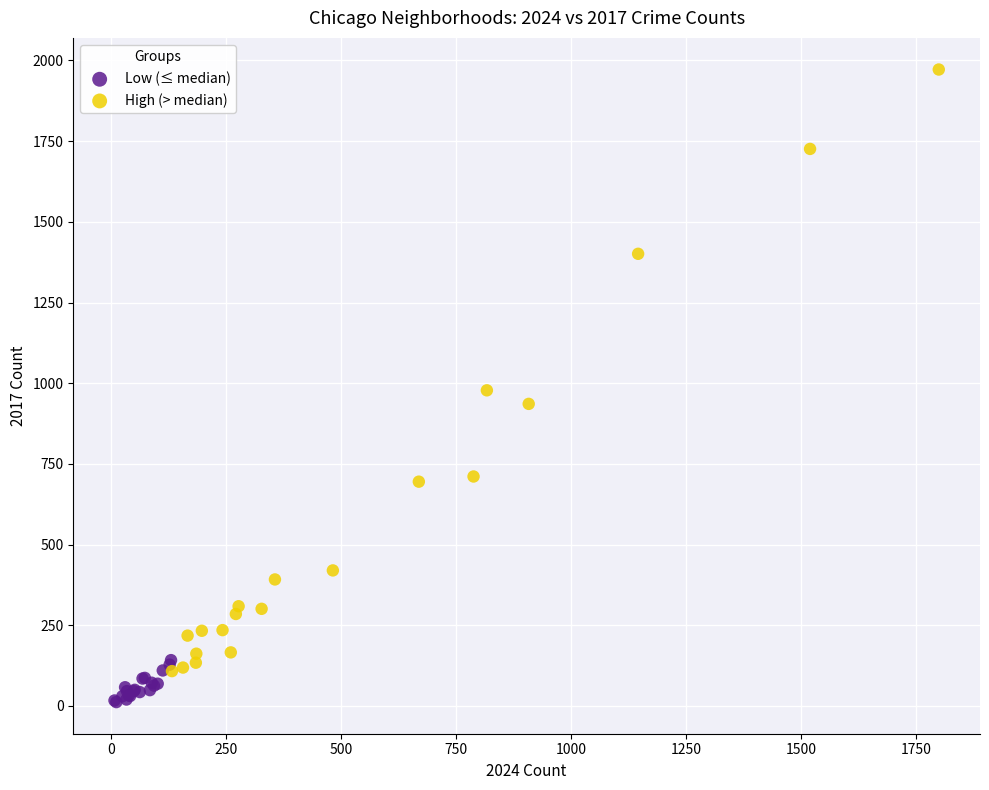

Which series reaches the maximum Y coordinate?

High (> median)